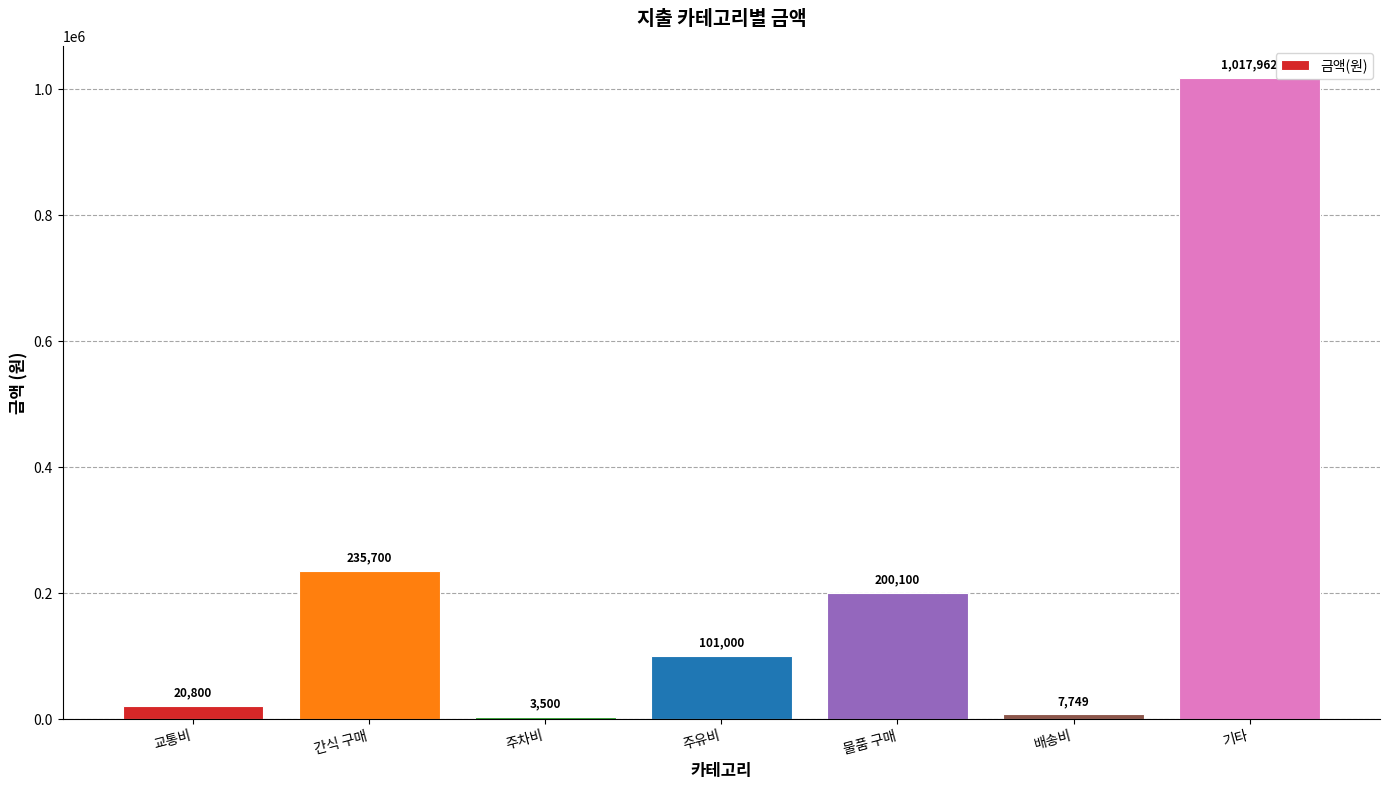

What is the minimum value shown in the chart?

3500